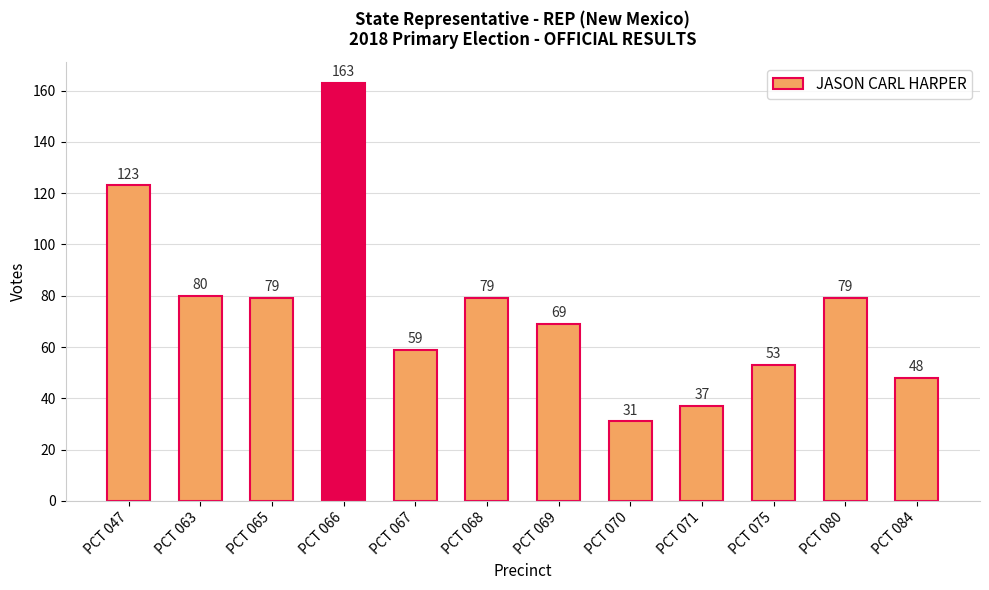

Which category has the highest value across all series?

PCT 066